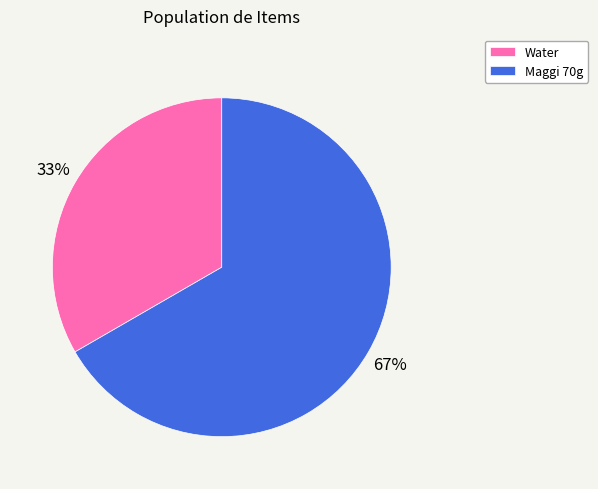

To the nearest percent, what is the average slice percentage?

50%